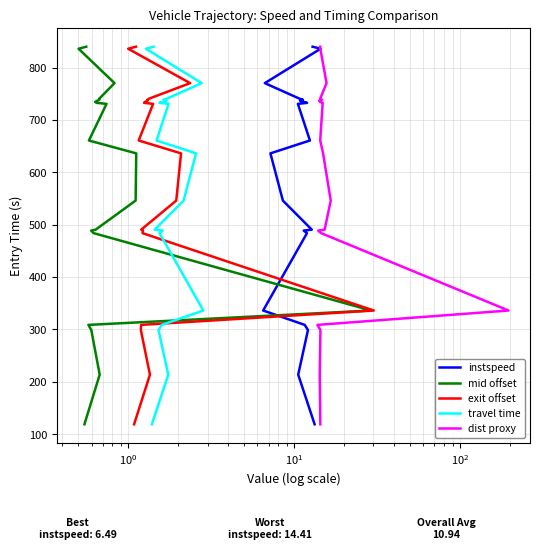

Is the value of mid offset at 18 greater than the value of instspeed at 8?

Yes